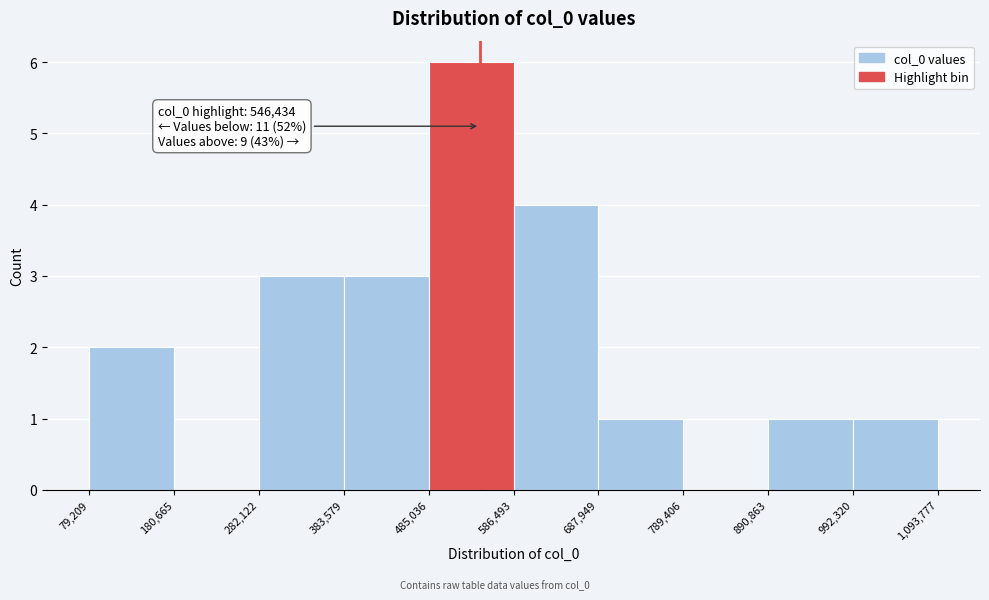

Over which range of the x-axis is the bar tallest?

485,036 to 586,493